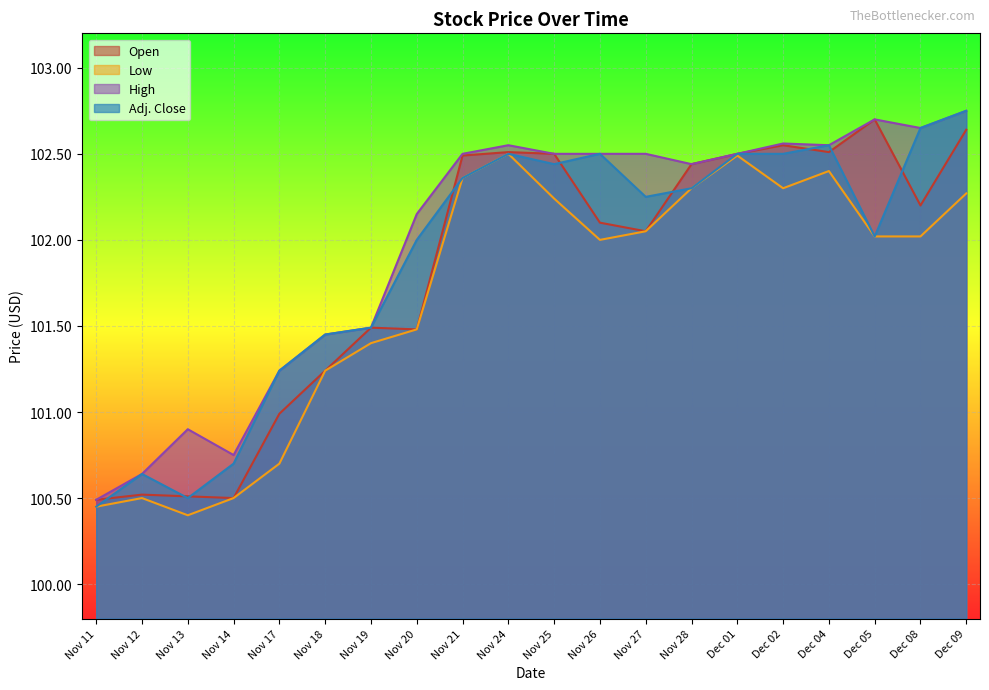

True or false: Open and High intersect in this chart.

False